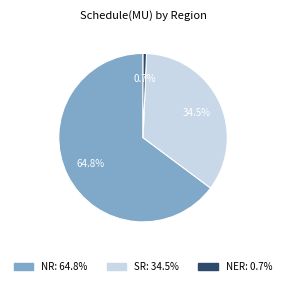

Which slice represents more than half of the pie?

NR